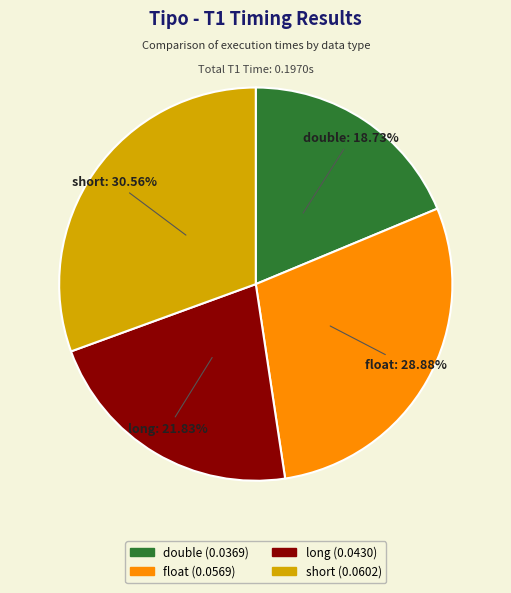

What is the smallest slice in the pie chart?

double